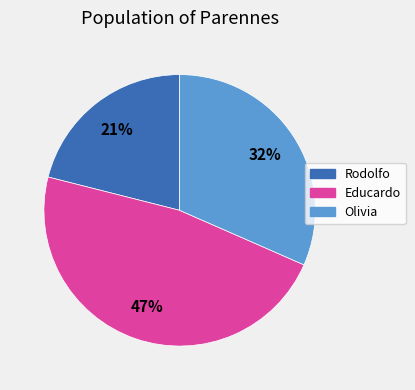

Is it true that Educardo is 47% of the pie?

True